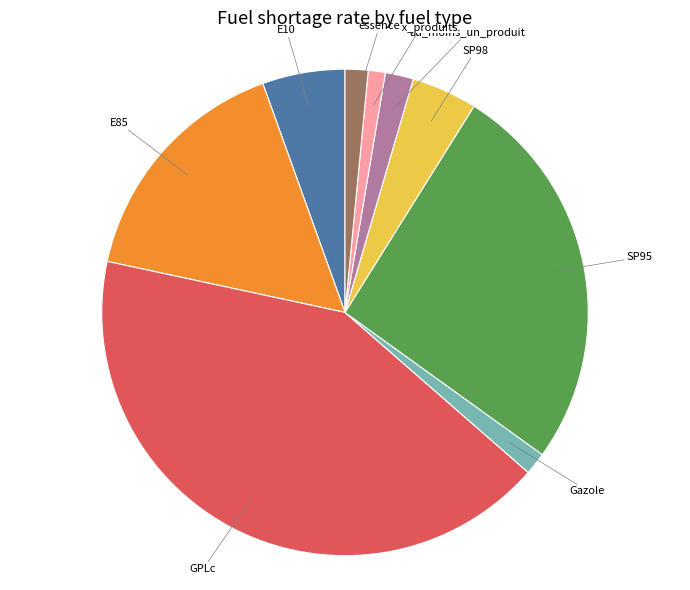

Does any single category account for the majority?

No